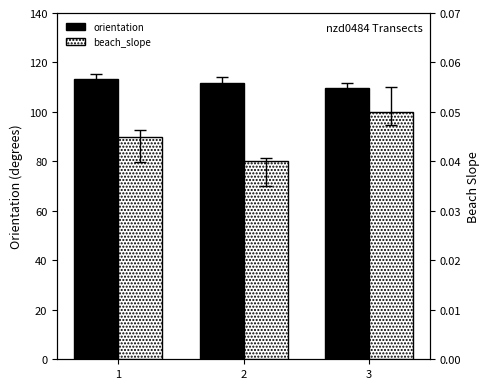

Which series has the largest total across all categories?

orientation